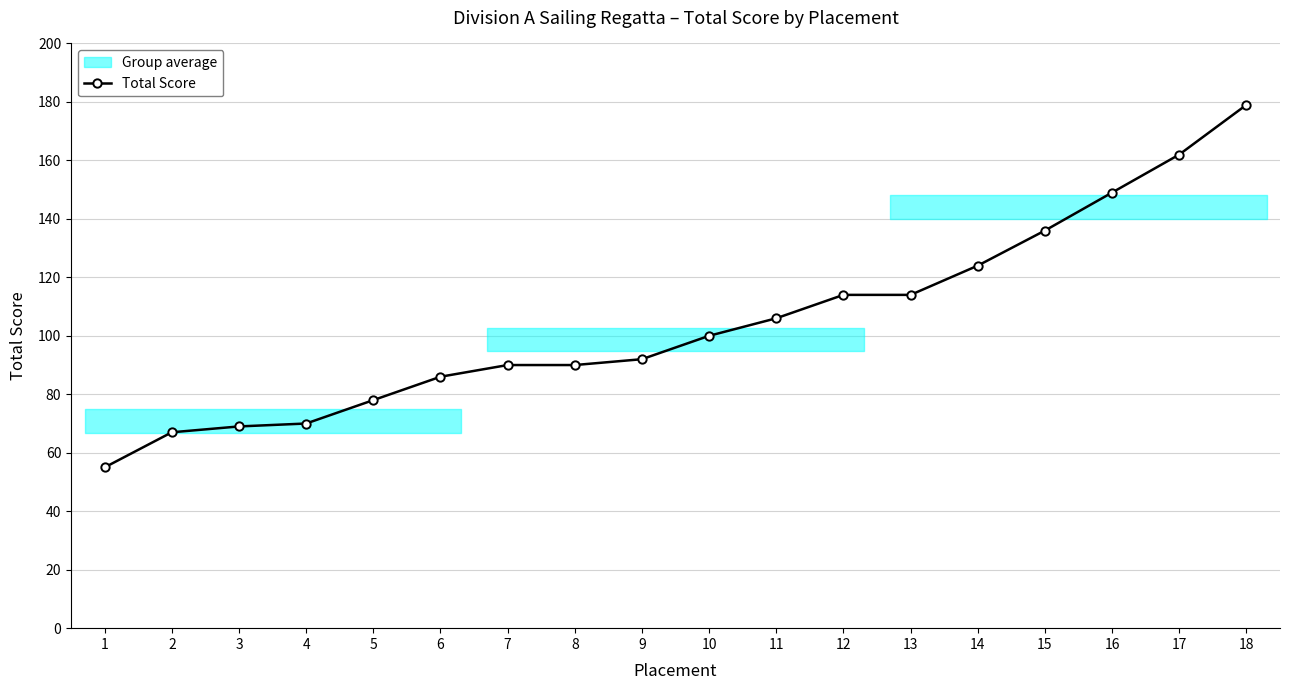

What is the minimum value shown in the chart?

55